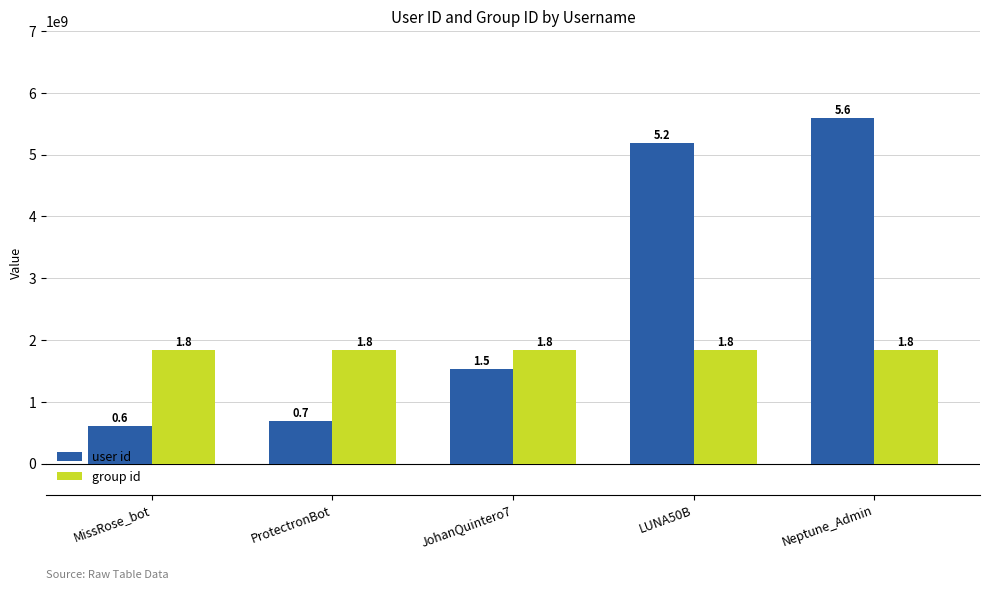

What are all the series names shown in the legend?

user id, group id